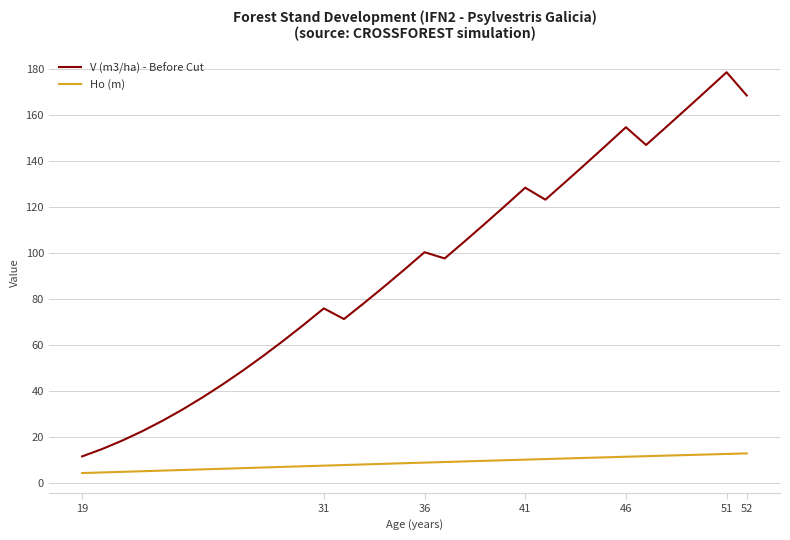

Which series has the largest range (max minus min)?

V (m3/ha) - Before Cut